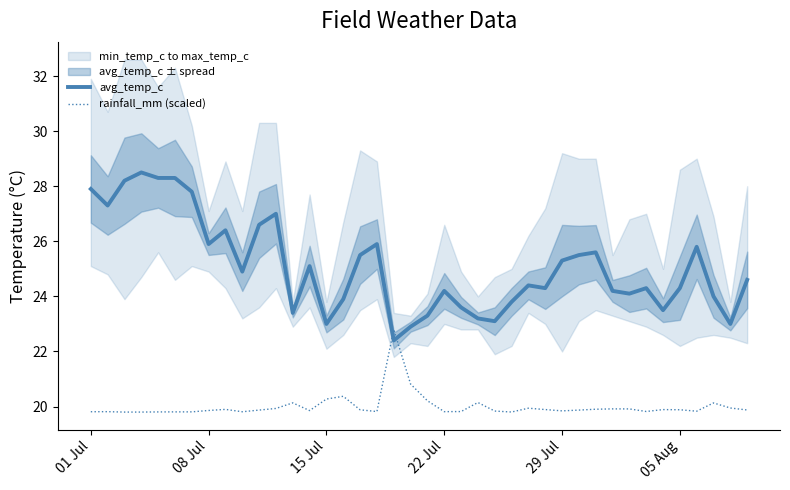

True or false: avg_temp_c and rainfall_mm (scaled) intersect in this chart.

True